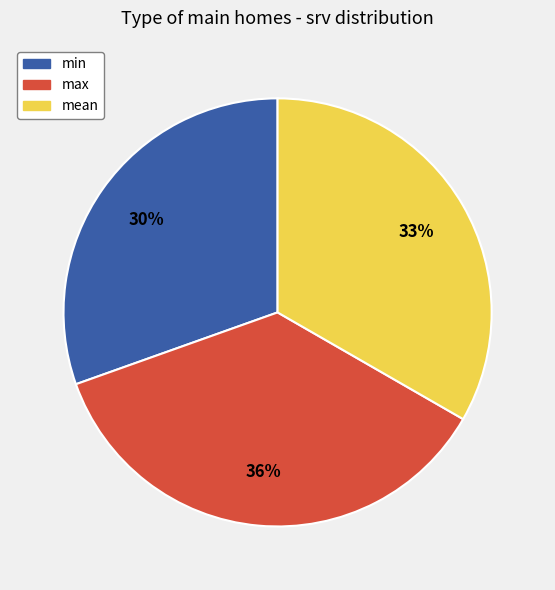

Combined, do max and mean account for over 50%?

Yes